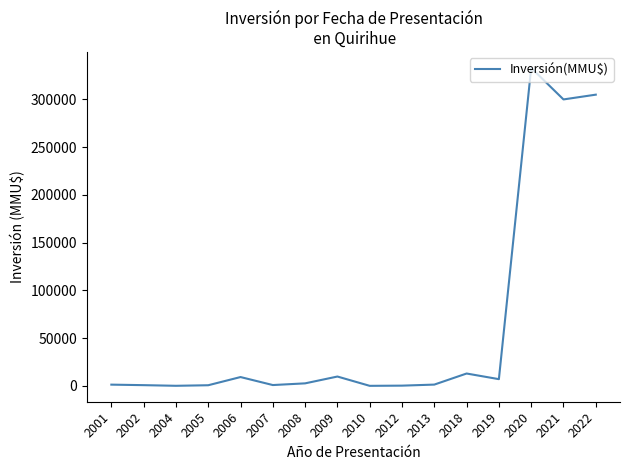

What is the change in value from 2010 to 2021?

+300000